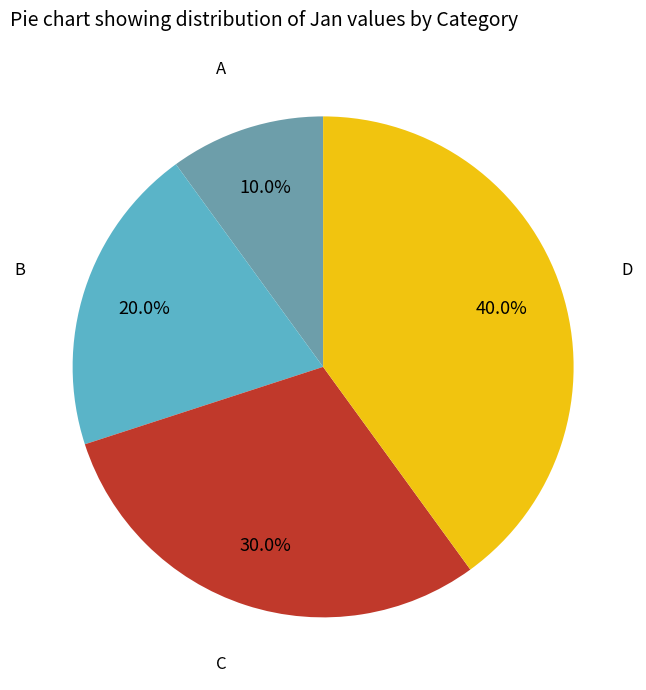

How many slices are in this pie chart?

4